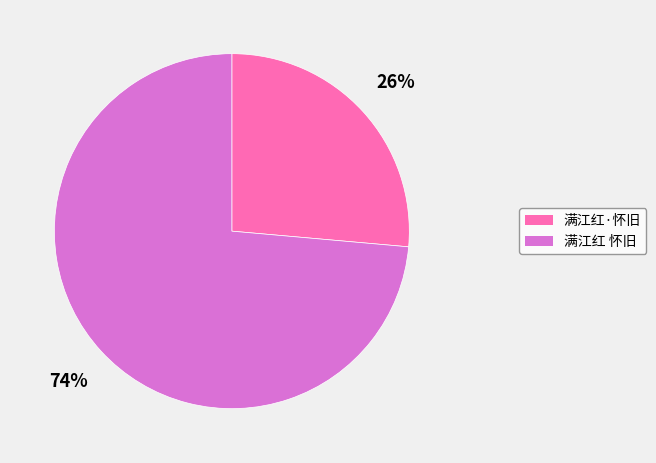

Is the sum of 满江红·怀旧 and 满江红 怀旧 greater than half?

Yes